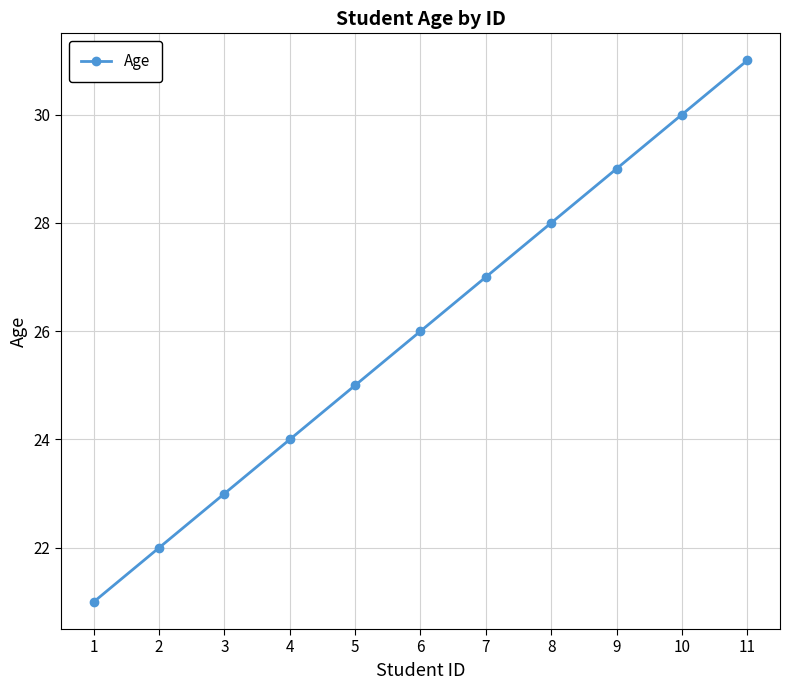

Read the value at 1.

21